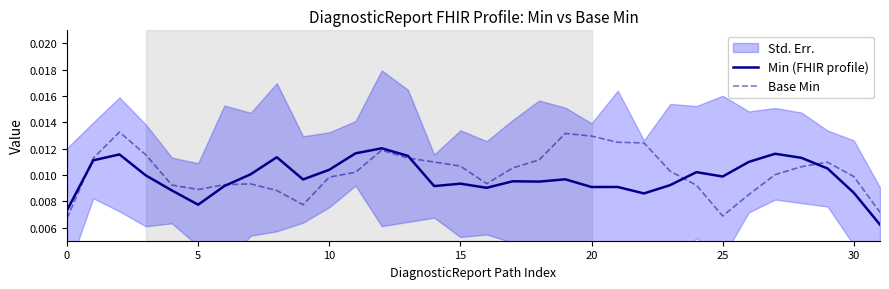

True or false: Min (FHIR profile) and Base Min cross at least once.

True